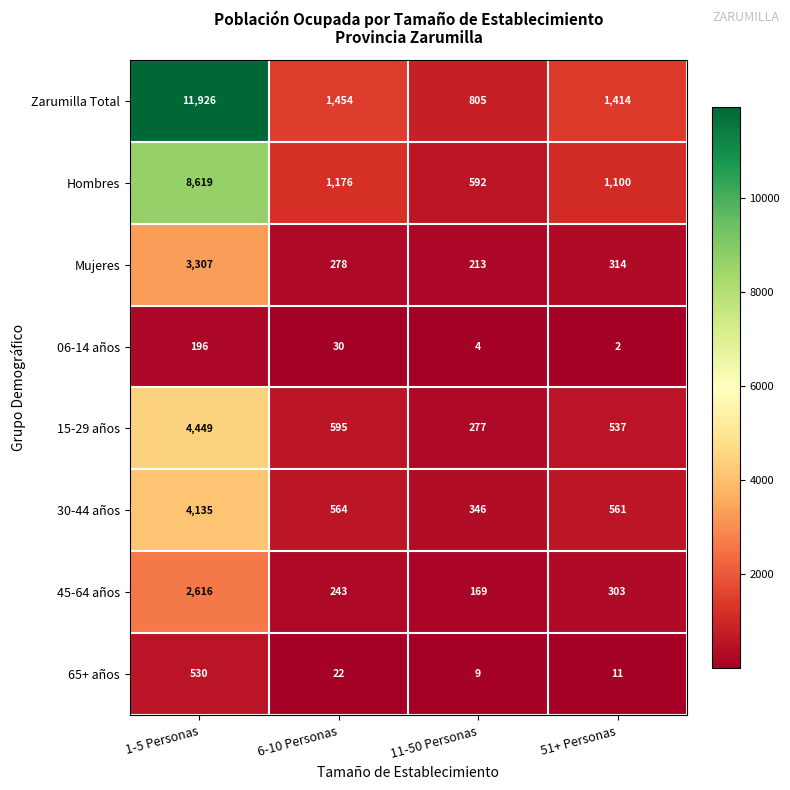

At 11-50 Personas, list the series in order from smallest to largest.

06-14 años, 65+ años, 45-64 años, Mujeres, 15-29 años, 30-44 años, Hombres, Zarumilla Total